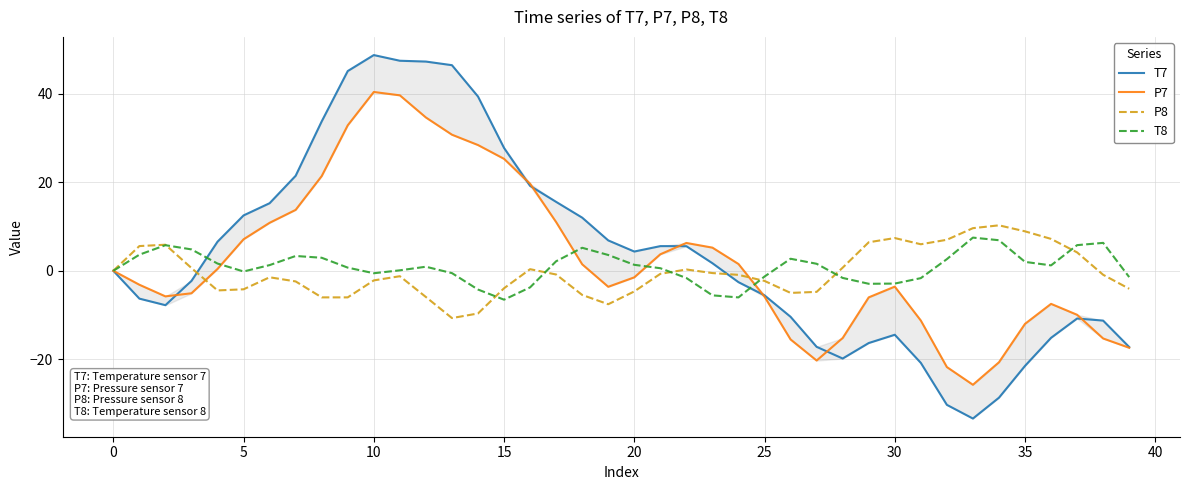

Rank the series by their maximum value, from highest to lowest.

T7, P7, P8, T8